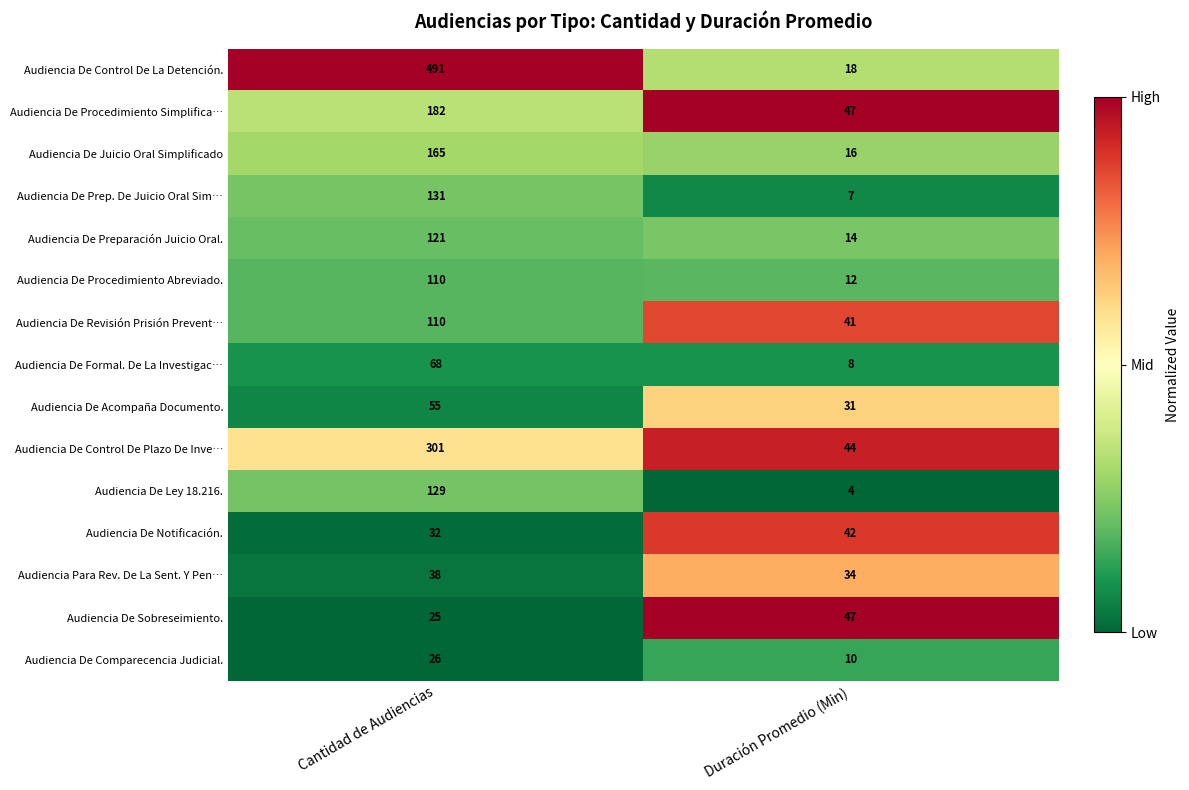

Between Cantidad de Audiencias and Duración Promedio (Min), which series saw the biggest shift?

Audiencia De Control De La Detención.